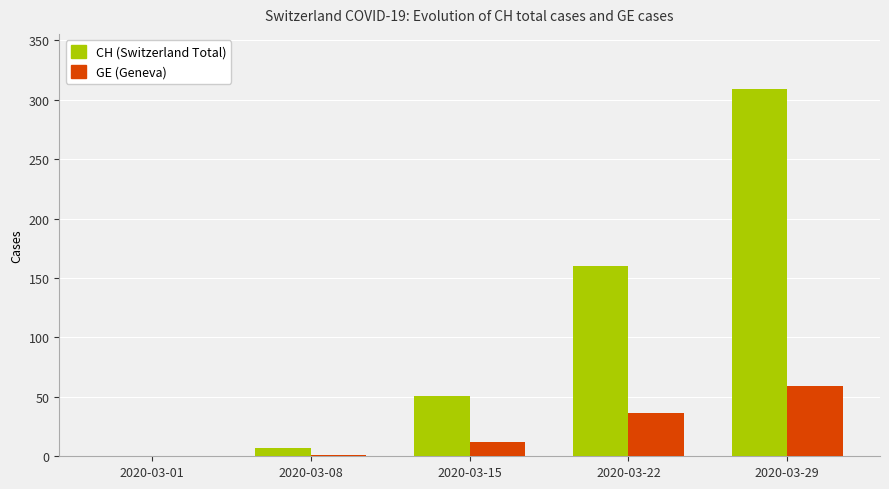

What is the sum of all CH (Switzerland Total) values?

527